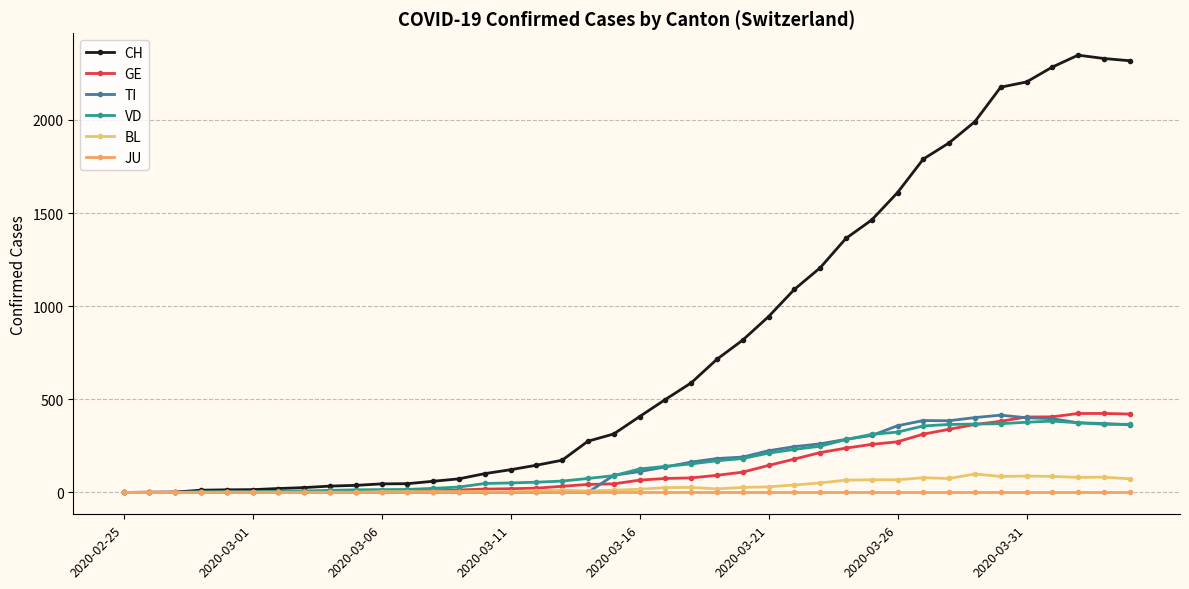

Is this an area chart (filled region under the line)?

No